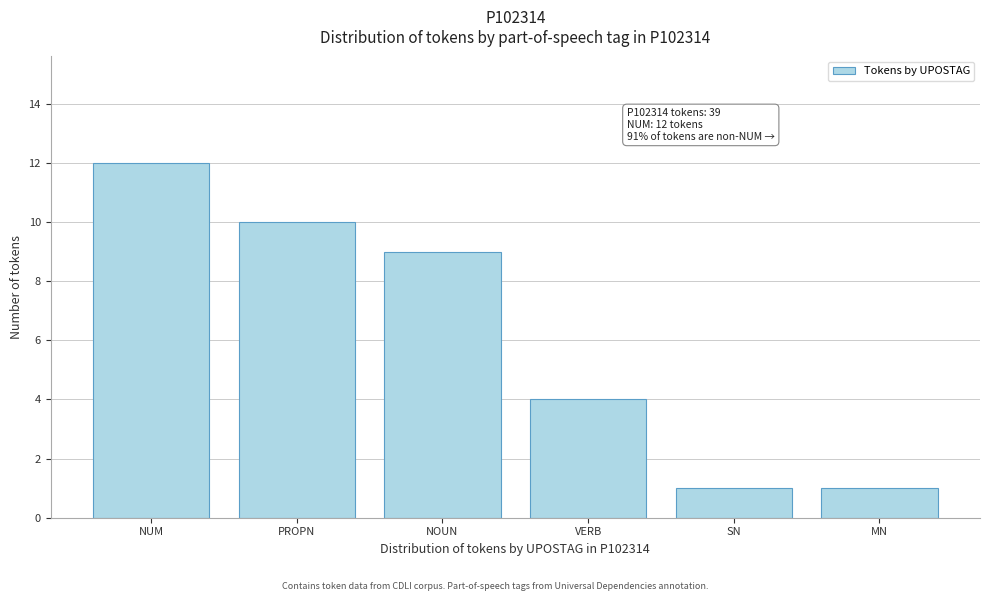

Reading right to left, transcribe all the data shown in this chart.

MN=1	SN=1	VERB=4	NOUN=9	PROPN=10	NUM=12